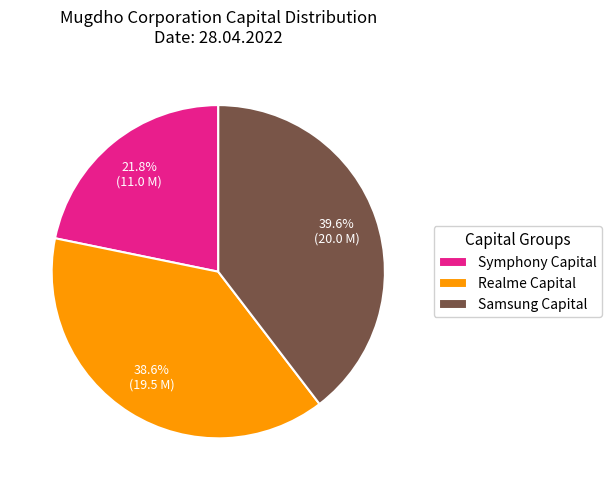

To the nearest percent, what portion does Realme Capital represent?

39%